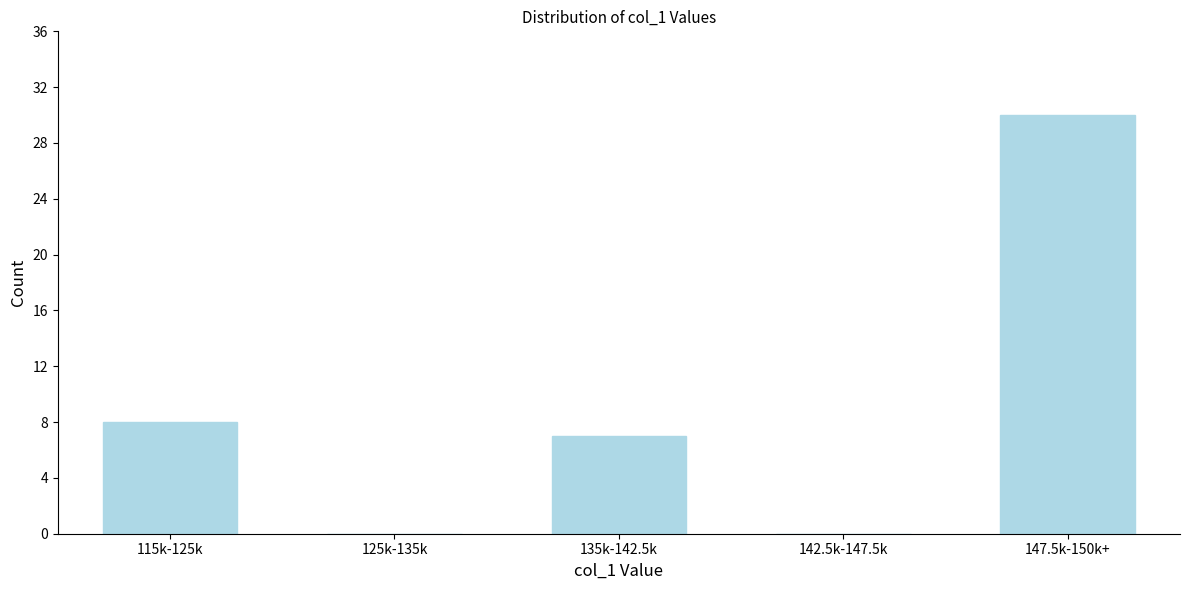

Reading right to left, what are all the values shown in this chart?

147.5k-150k+=30	142.5k-147.5k=0	135k-142.5k=7	125k-135k=0	115k-125k=8